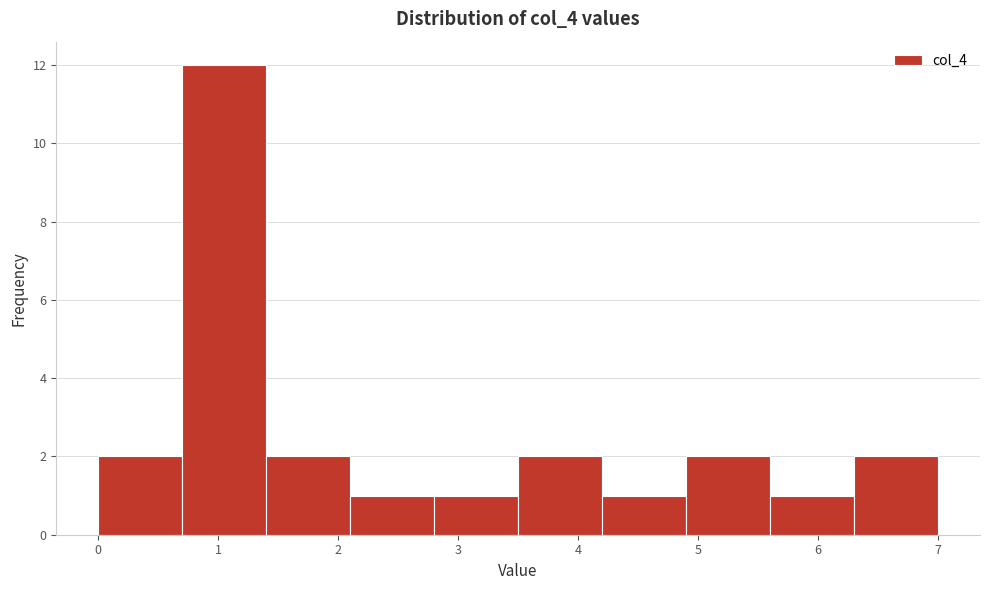

Reading left to right, list every bar in this chart as the range it spans on the x-axis followed by its height. The values are not printed on the chart, so give them approximately, as read against the axis.

0.0 to 0.7: 2
0.7 to 1.4: 12
1.4 to 2.1: 2
2.1 to 2.8: 1
2.8 to 3.5: 1
3.5 to 4.2: 2
4.2 to 4.9: 1
4.9 to 5.6: 2
5.6 to 6.3: 1
6.3 to 7.0: 2